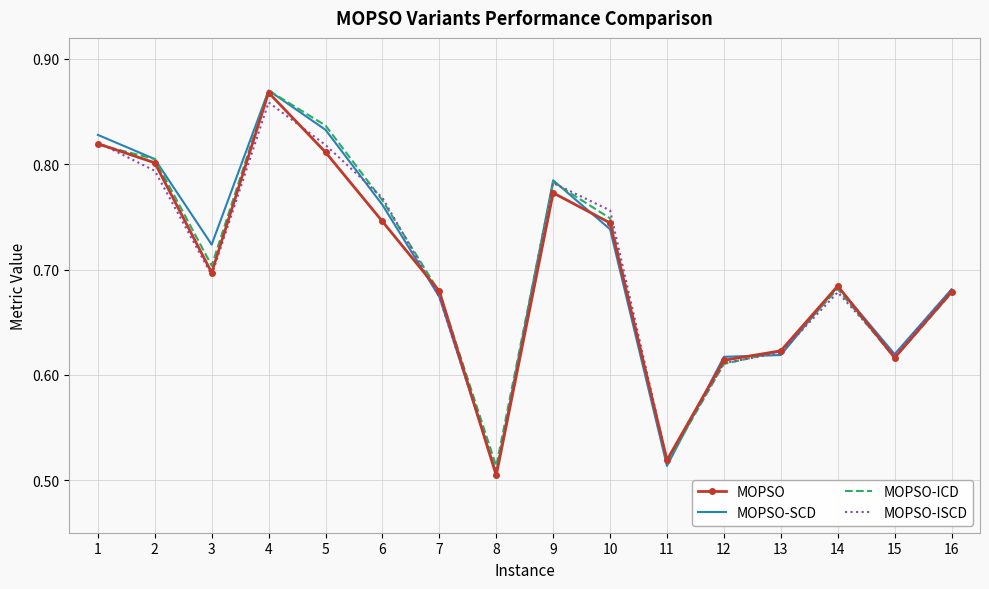

Which series has the largest range (max minus min)?

MOPSO-SCD